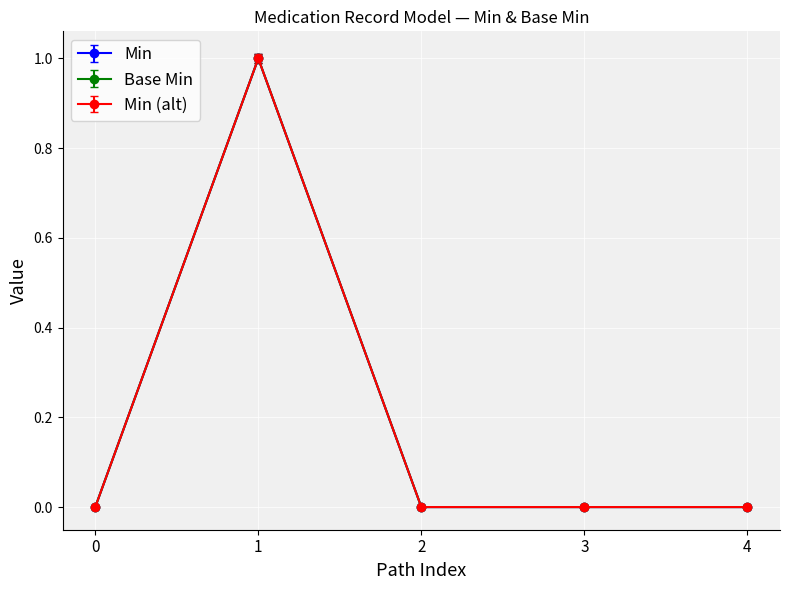

What is the maximum value shown in the chart?

1